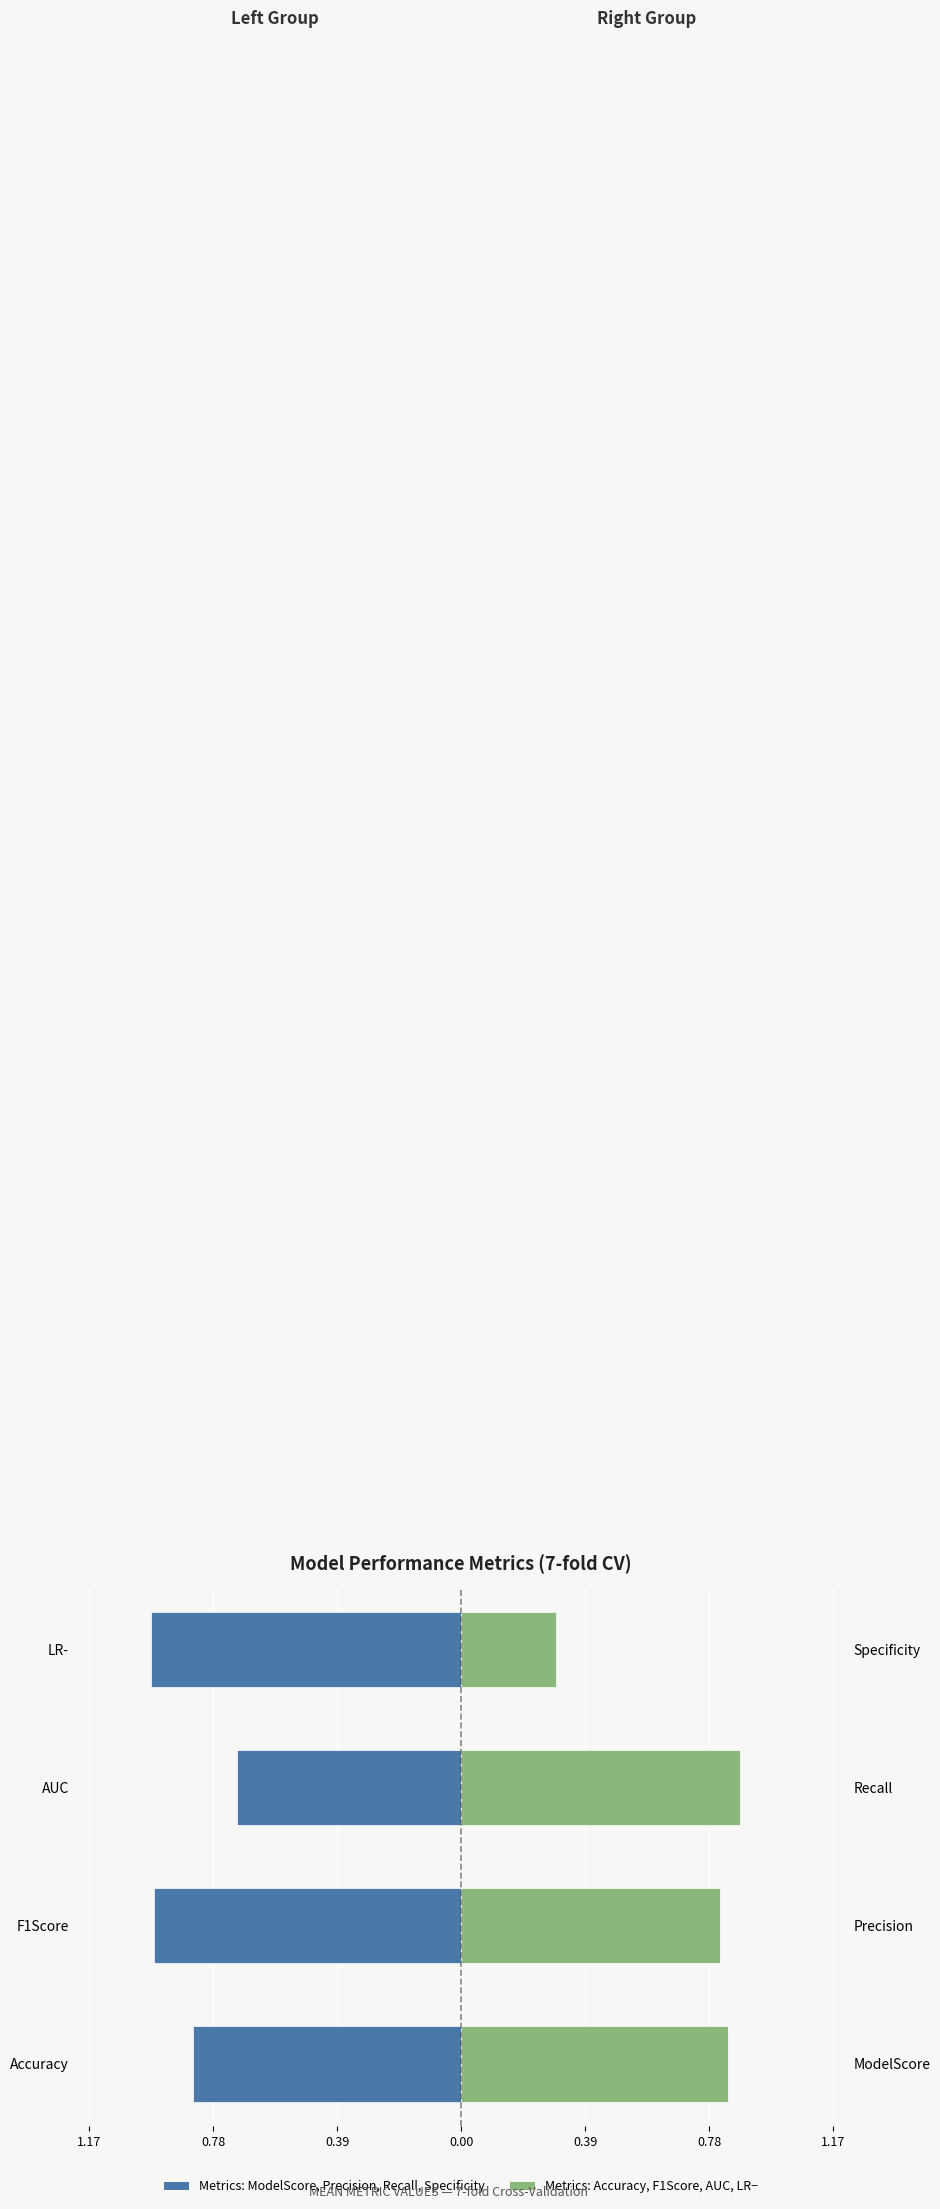

Reading right to left, what are all the values shown in this chart?

Left Metrics (ModelScore–AUC subset): -1.0	-0.7	-1.0	-0.8
Right Metrics (Recall–LR-): 0.3	0.9	0.8	0.8